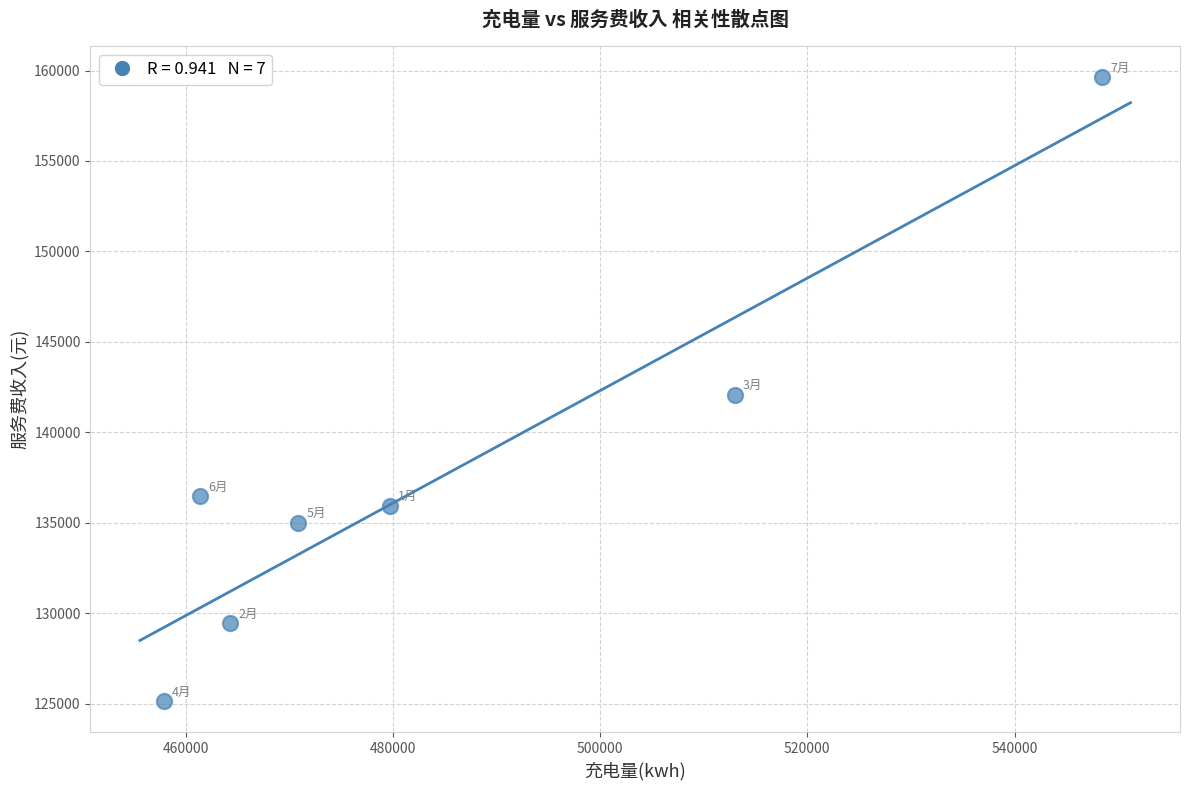

What is the range of Y values (max minus min)?

34477.7